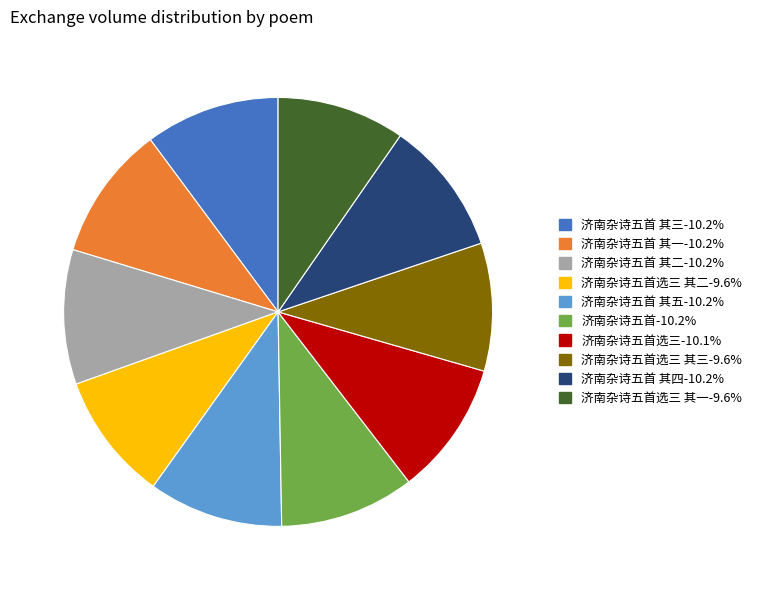

Does any single category account for the majority?

No